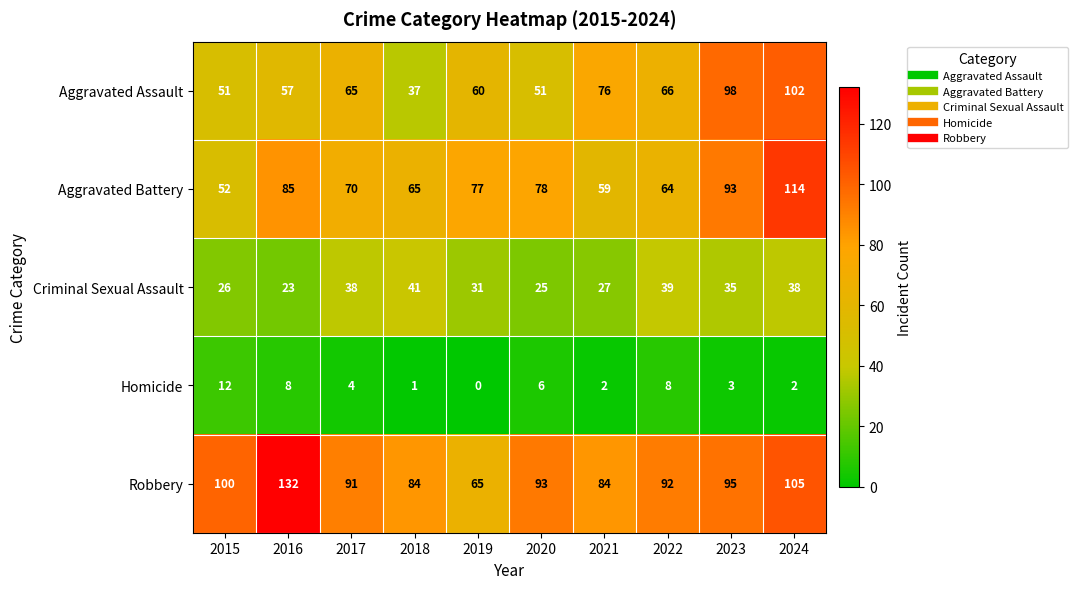

At 2018, list the series in order from largest to smallest.

Robbery, Aggravated Battery, Criminal Sexual Assault, Aggravated Assault, Homicide